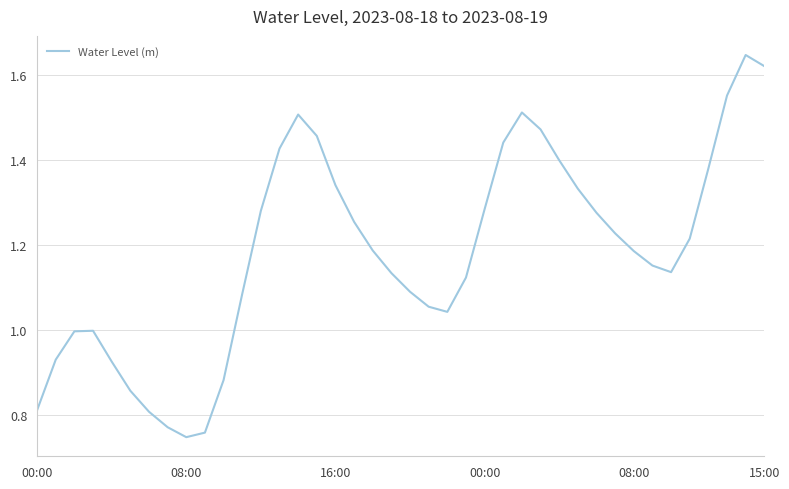

Does the chart display data point markers on the line(s)?

No